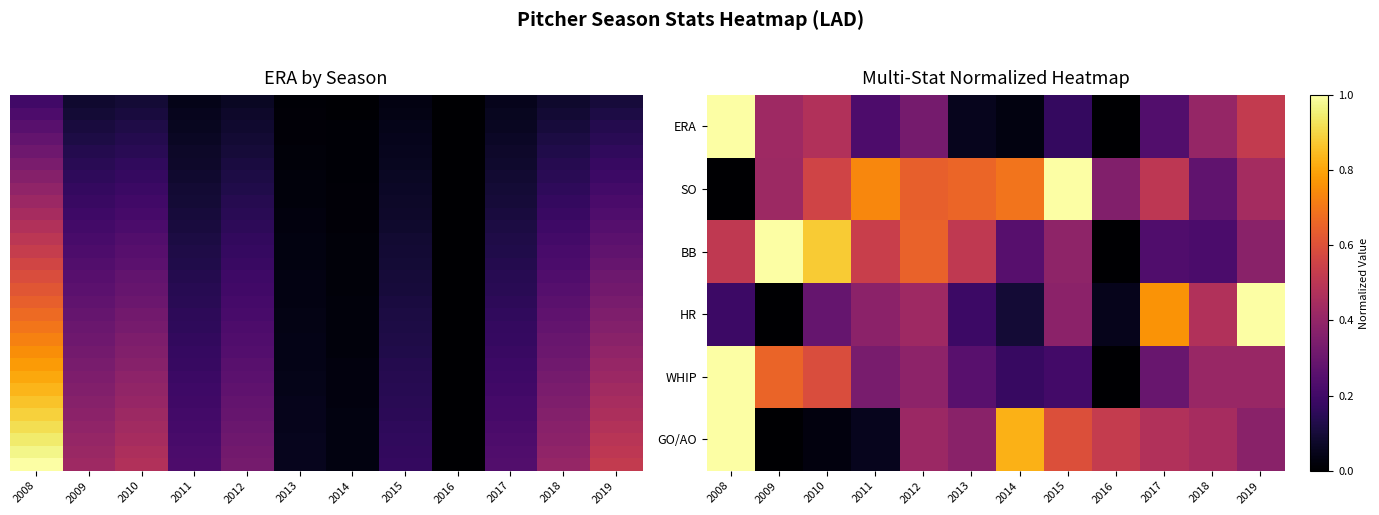

Between 2010 and 2019, which series saw the biggest shift?

HR